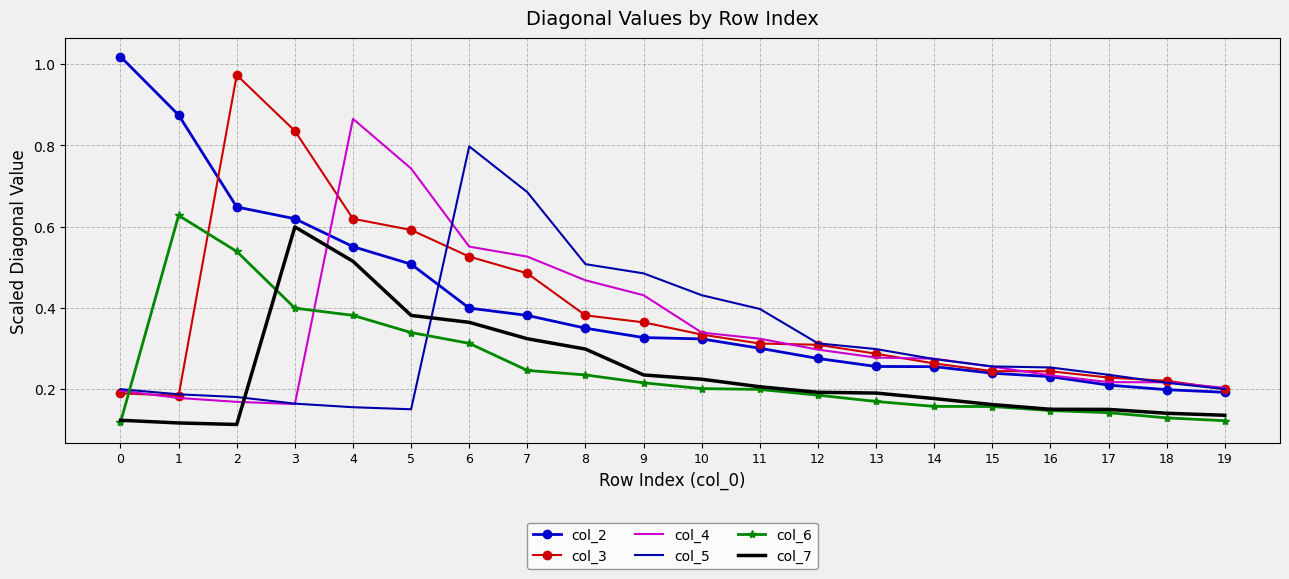

What are all the series names shown in the legend?

col_2, col_3, col_4, col_5, col_6, col_7